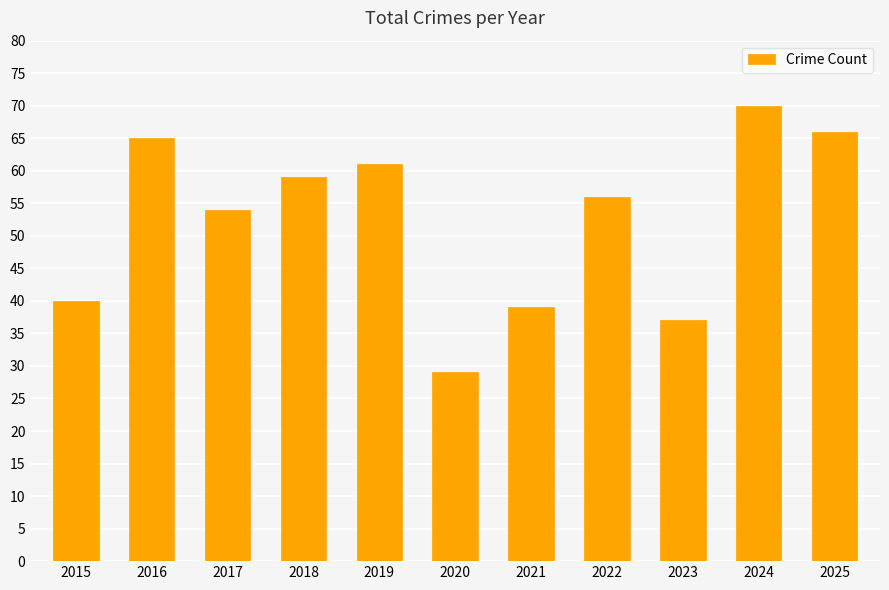

What is the change in value from 2018 to 2022?

-3